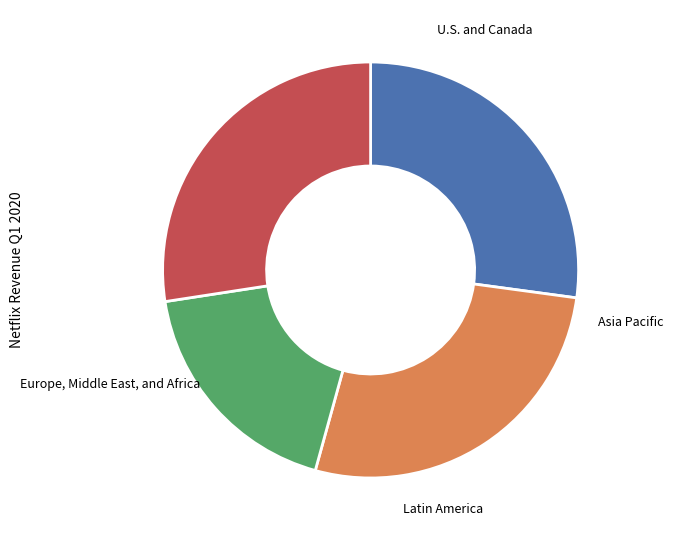

Is there any slice that represents more than half of the pie?

No